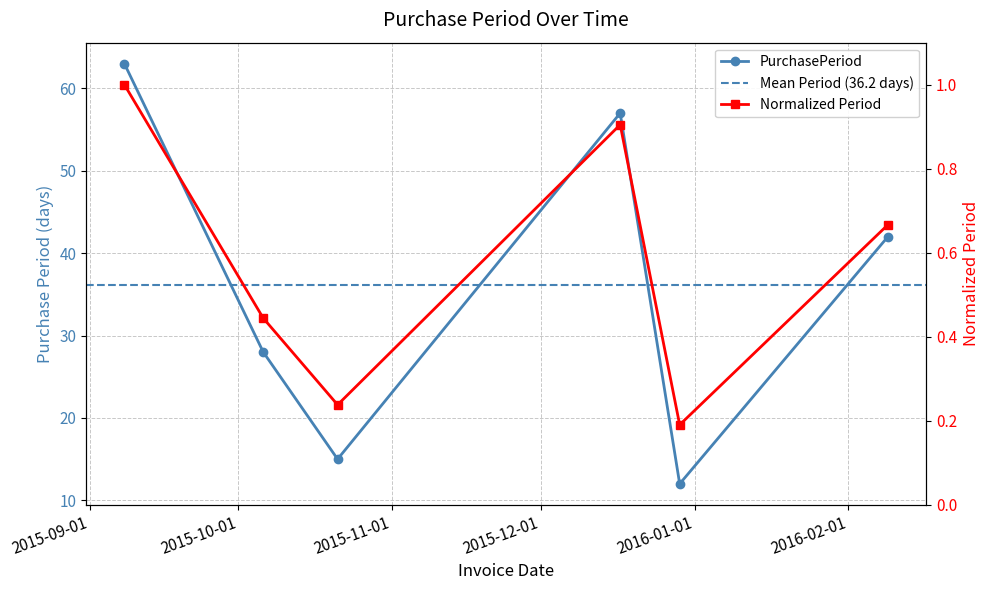

Rank the categories by value from lowest to highest.

2015-12-29, 2015-10-21, 2015-10-06, 2016-02-09, 2015-12-17, 2015-09-08